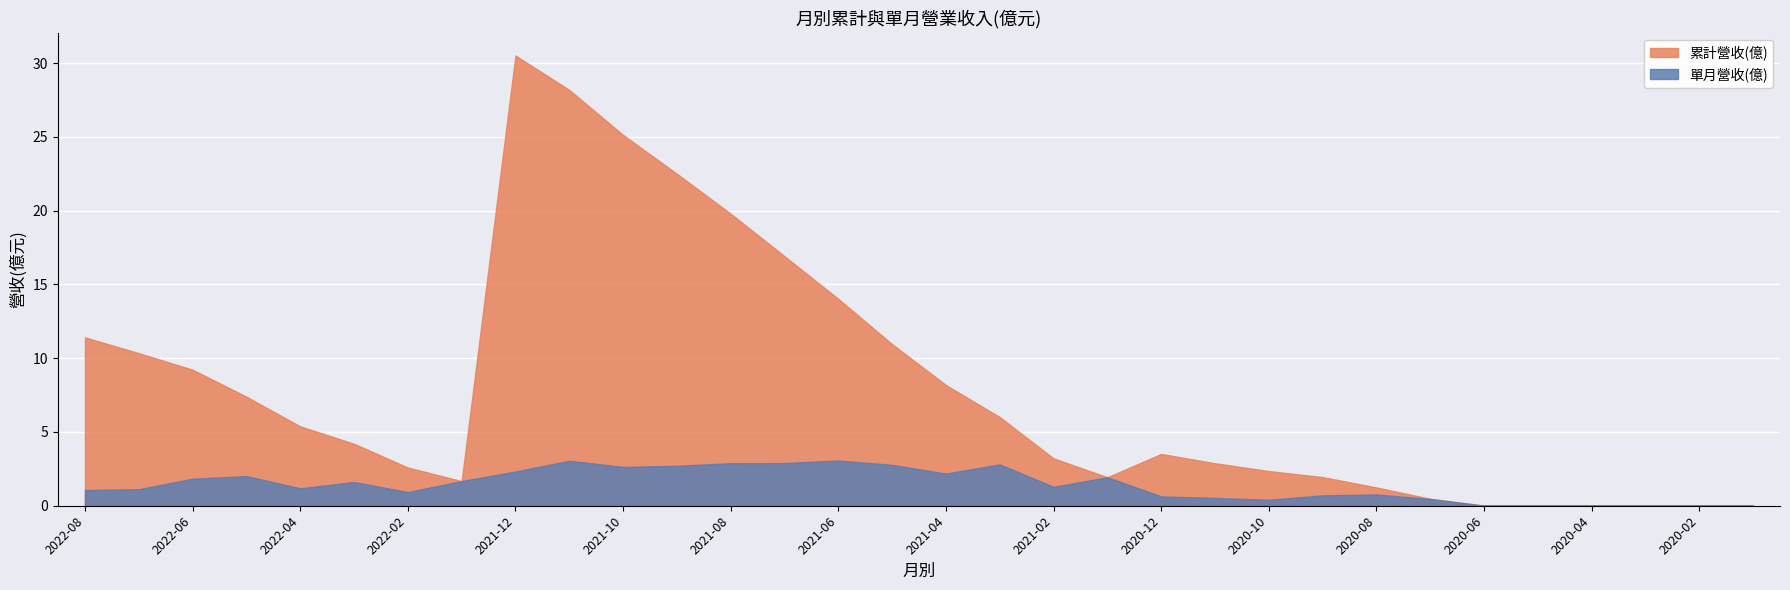

How many lines are shown in the chart?

2